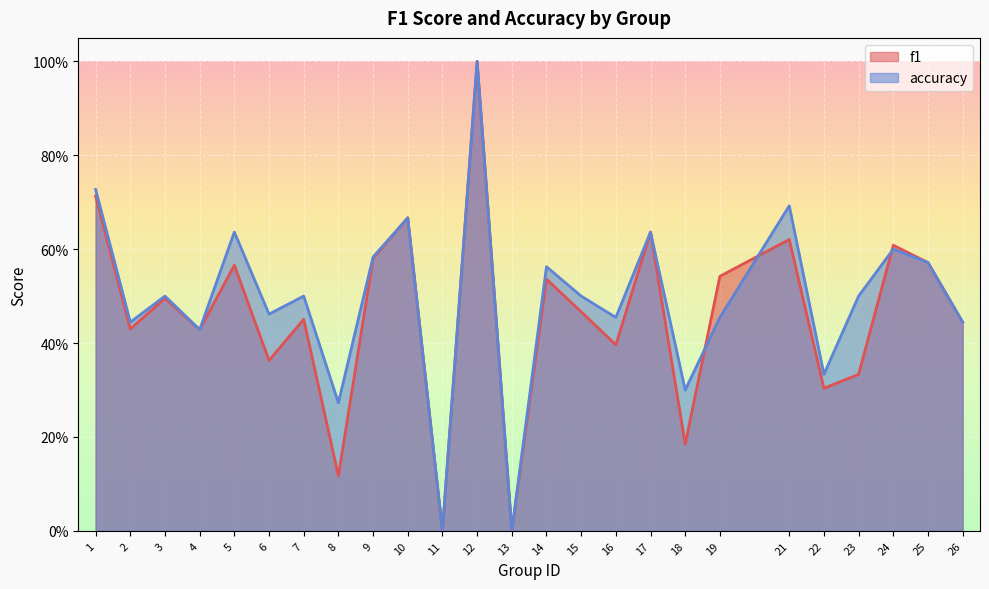

What is the sum of all accuracy values?

12.3